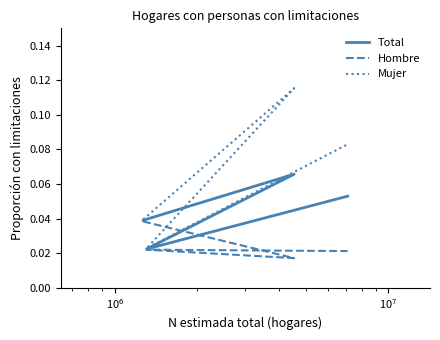

True or false: Mujer and Total cross at least once.

False